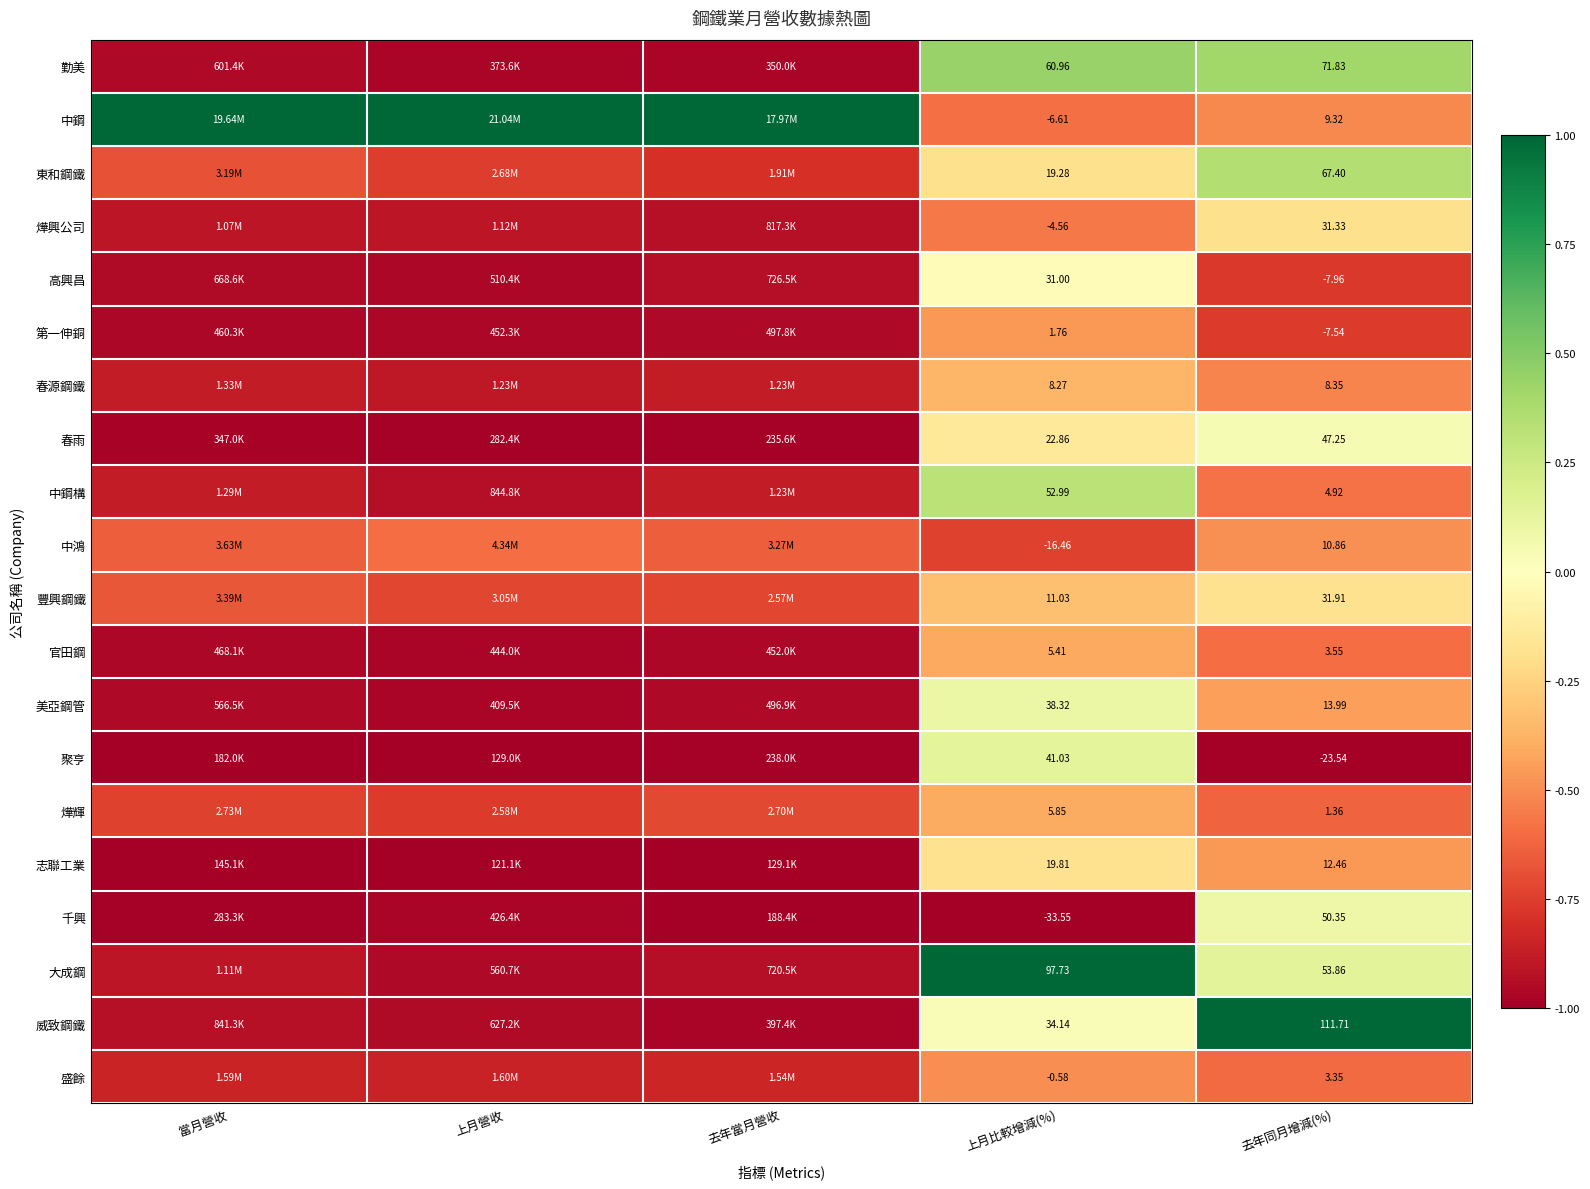

Is the value of 中鋼 at 上月比較增減(%) greater than the value of 中鴻 at 上月比較增減(%)?

Yes